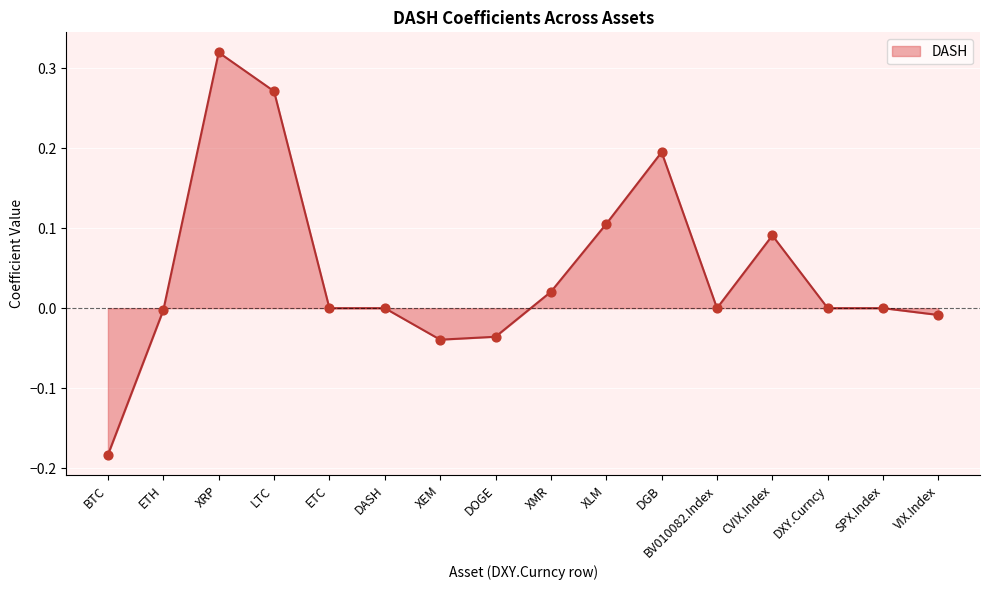

What is the change in value from LTC to SPX.Index?

-0.3